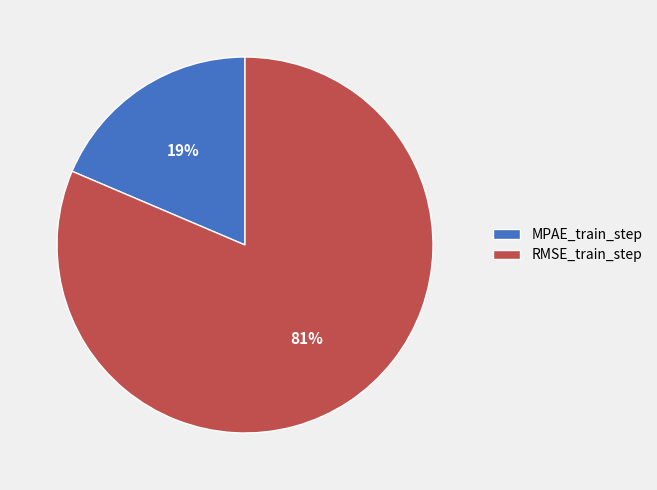

The MPAE_train_step slice represents 19% of the pie. True or false?

True